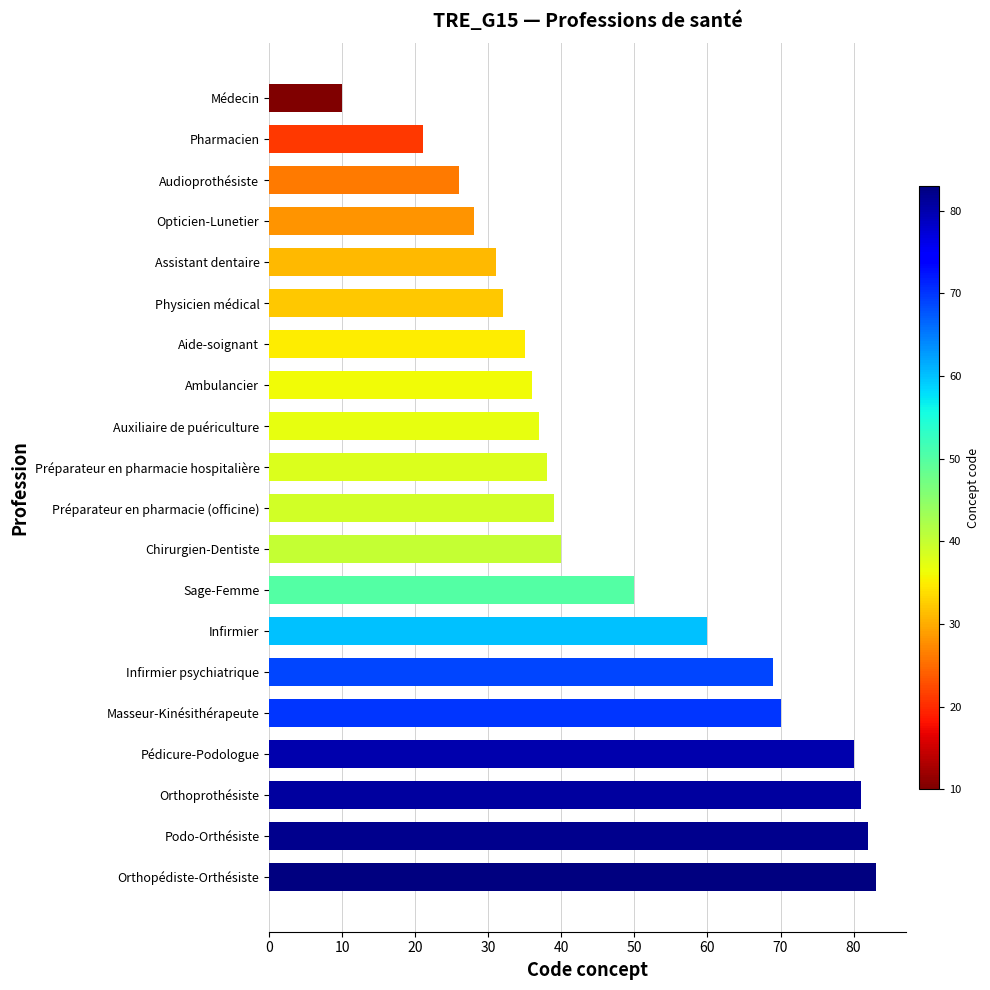

What is the maximum value shown in the chart?

83